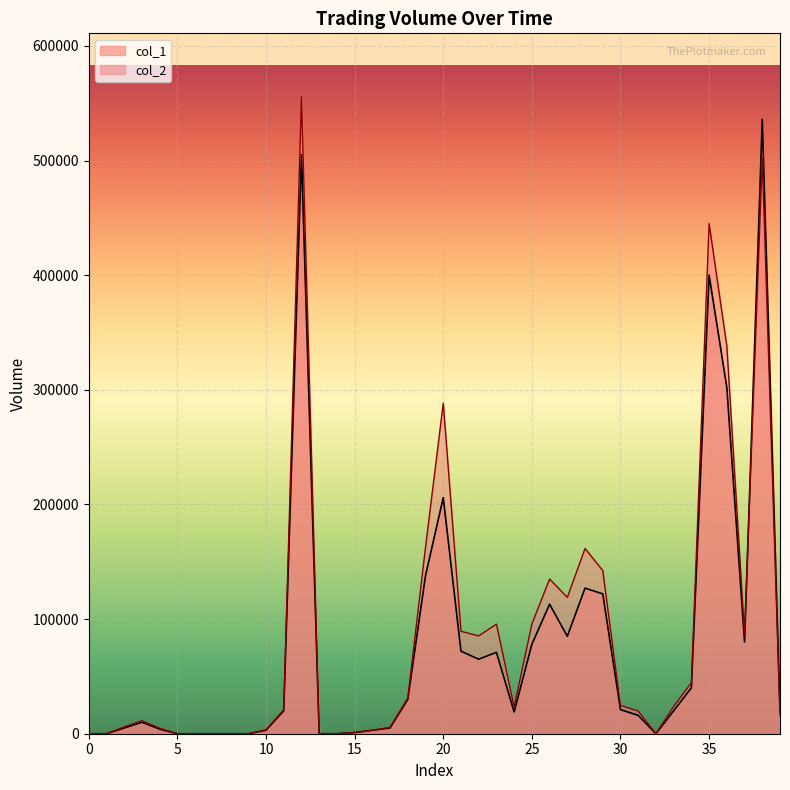

Between 21 and 10, which is larger?

21